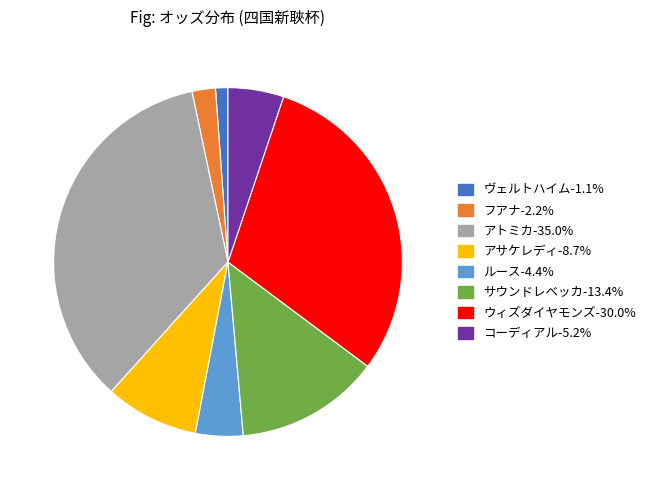

What is the ratio of the value at ルース to the value at ヴェルトハイム?

3.8